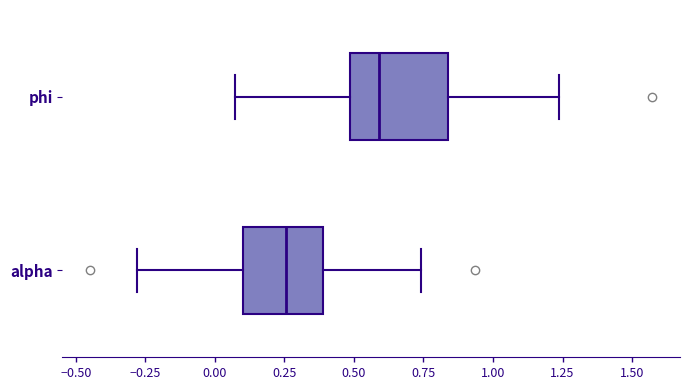

Reading bottom to top, transcribe this box plot: for each box, give where its median line is, the range the box spans, and where its two whiskers end, as read against the x-axis. The values are not printed on the chart, so give them approximately, as read against the axis.

alpha: median 0.25, box 0.10 to 0.40, whiskers -0.30 to 0.75
phi: median 0.60, box 0.50 to 0.85, whiskers 0.05 to 1.25